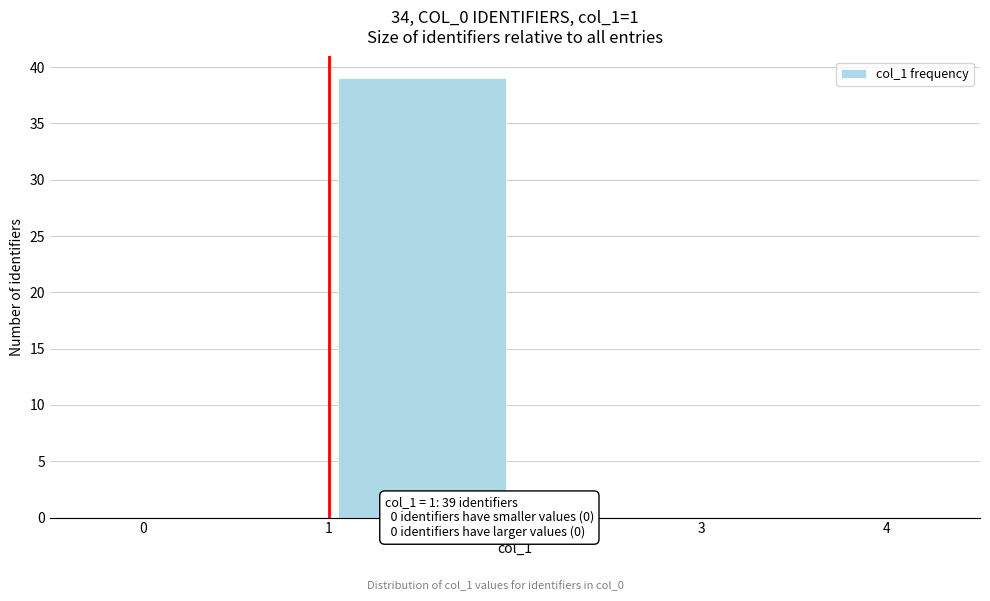

Which range on the x-axis has the tallest bar?

1 to 2